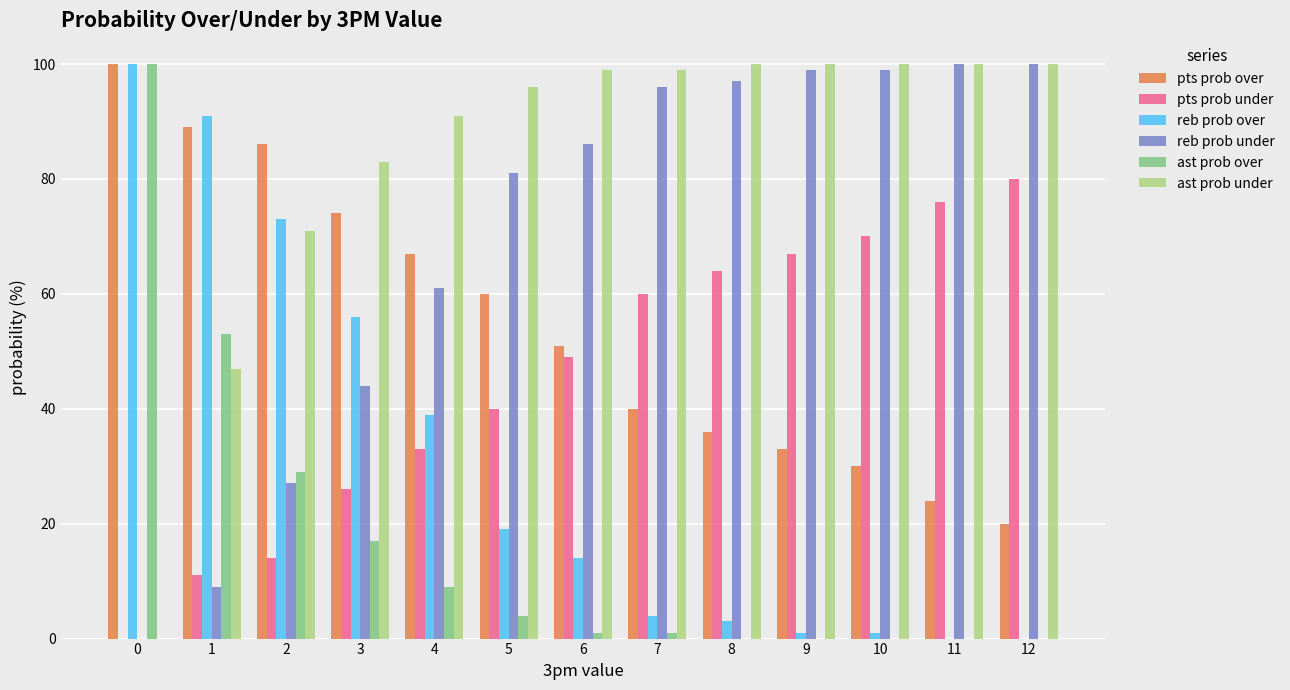

Reading left to right, transcribe all the data shown in this chart.

pts prob over: 0=100	1=89	2=86	3=74	4=67	5=60	6=51	7=40	8=36	9=33	10=30	11=24	12=20
pts prob under: 0=0	1=11	2=14	3=26	4=33	5=40	6=49	7=60	8=64	9=67	10=70	11=76	12=80
reb prob over: 0=100	1=91	2=73	3=56	4=39	5=19	6=14	7=4	8=3	9=1	10=1	11=0	12=0
reb prob under: 0=0	1=9	2=27	3=44	4=61	5=81	6=86	7=96	8=97	9=99	10=99	11=100	12=100
ast prob over: 0=100	1=53	2=29	3=17	4=9	5=4	6=1	7=1	8=0	9=0	10=0	11=0	12=0
ast prob under: 0=0	1=47	2=71	3=83	4=91	5=96	6=99	7=99	8=100	9=100	10=100	11=100	12=100